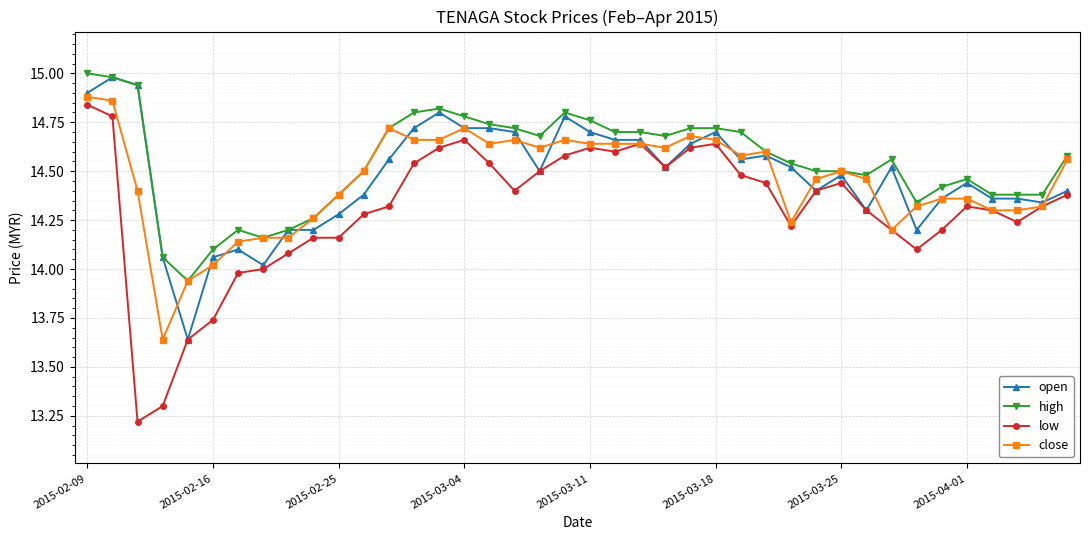

True or false: low and high intersect in this chart.

False